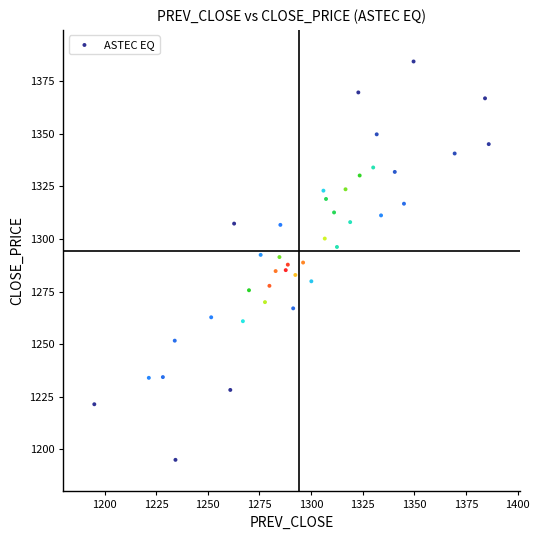

What is the range of Y values (max minus min)?

189.2